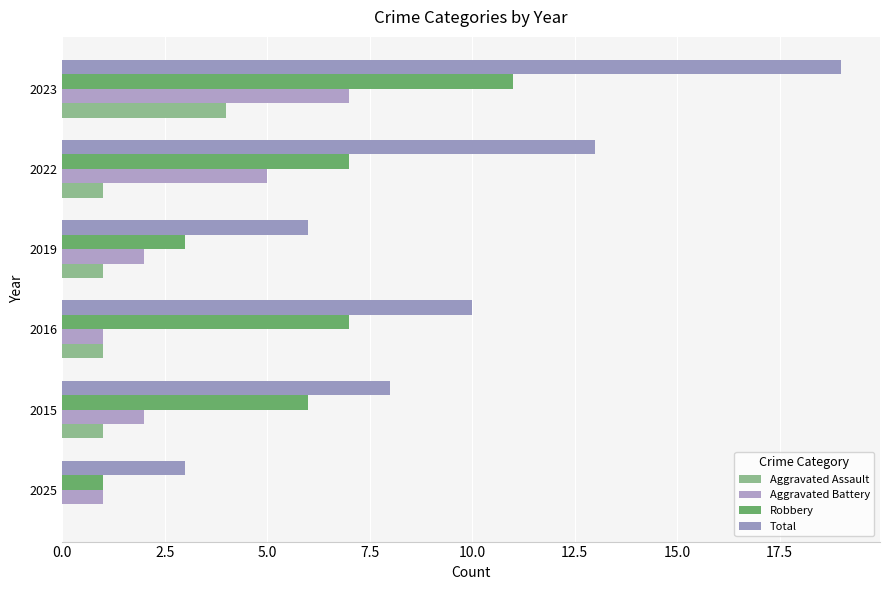

At which label is Robbery closest to 6?

2015